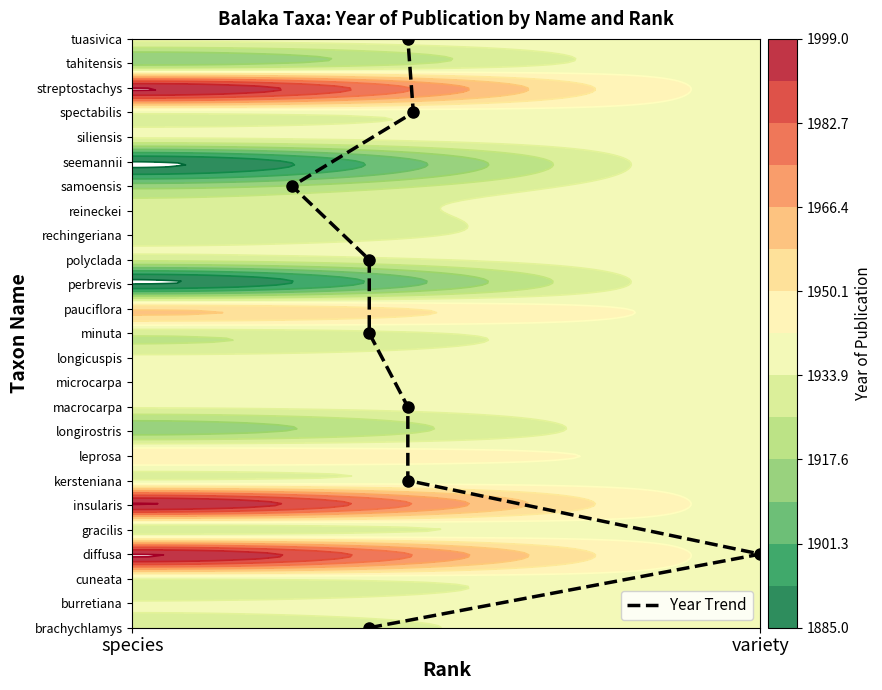

True or false: the data shows 37 at 8.

False